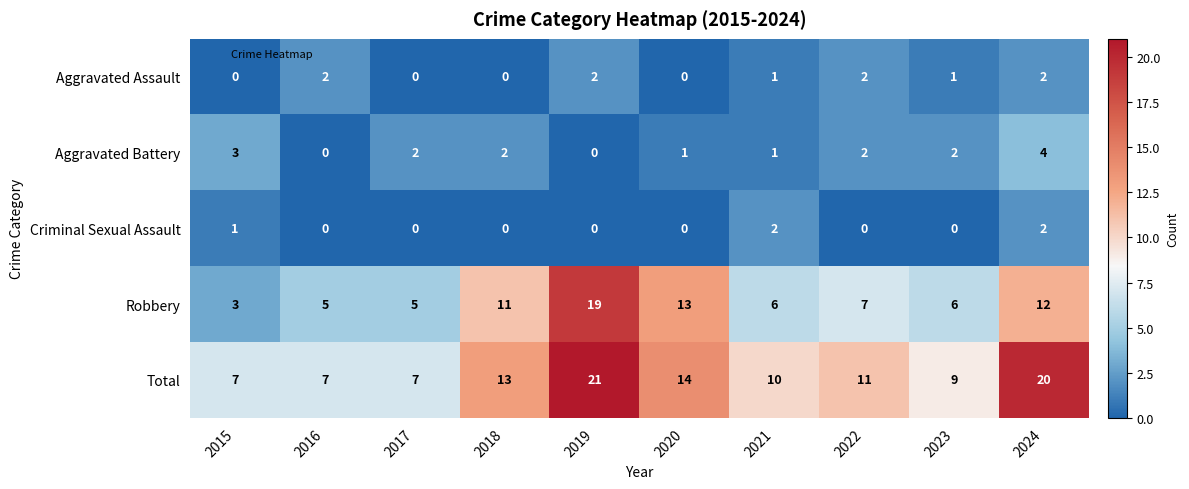

Which category has the highest value in the Robbery series?

2019